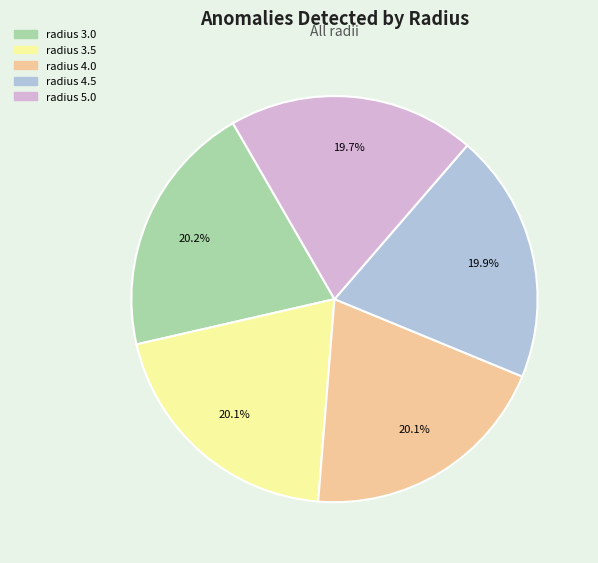

To the nearest percent, what is the combined percentage of radius 3.5 and radius 4.5?

40%